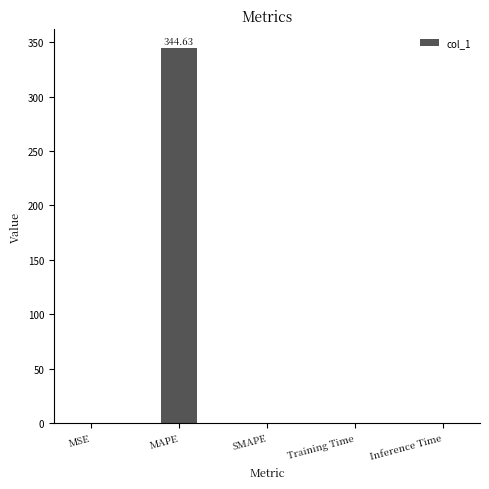

Which has a higher value, MAPE or MSE?

MAPE